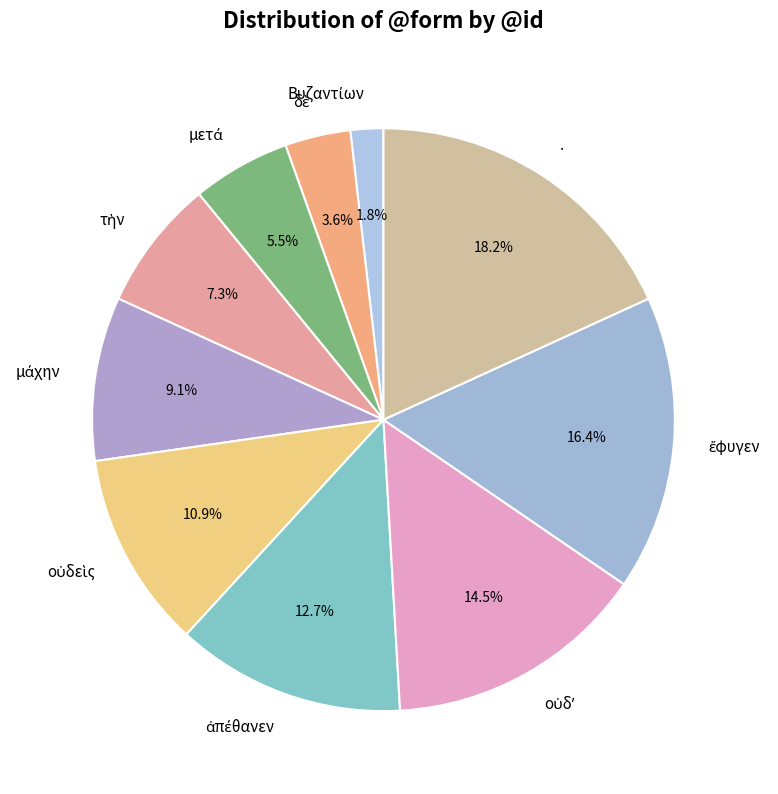

Which category has the biggest portion of the pie?

.